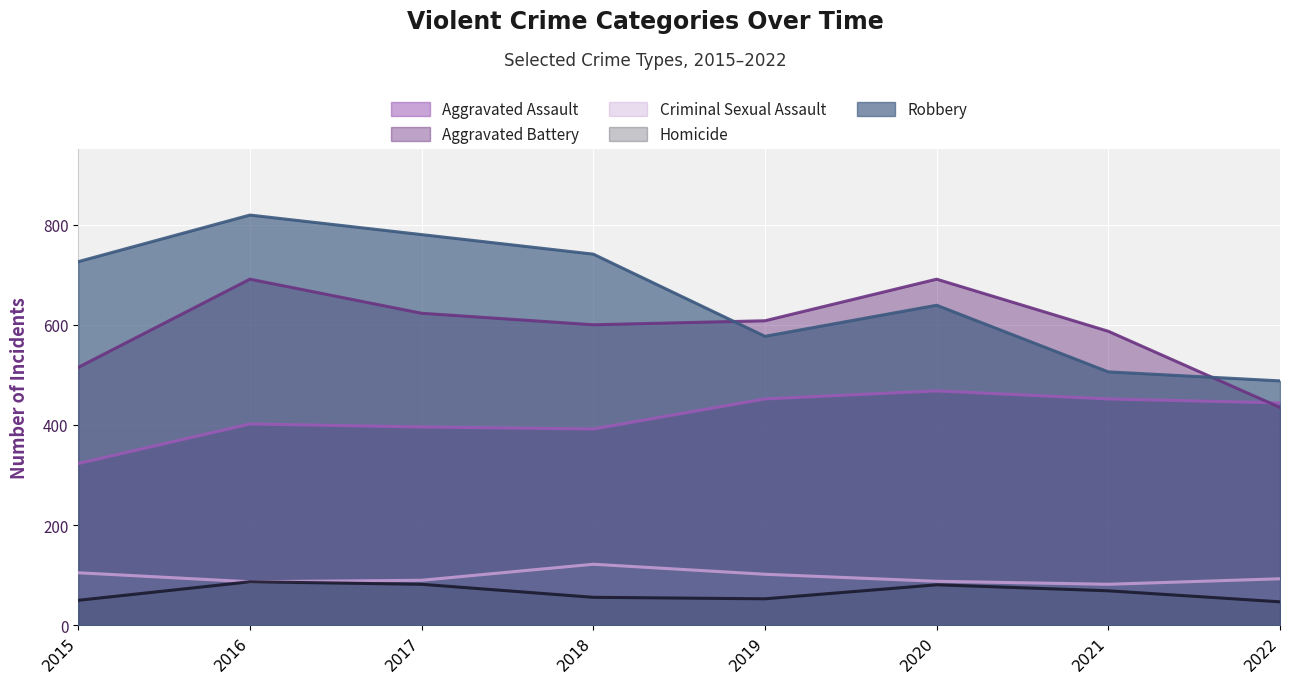

True or false: Homicide and Aggravated Assault intersect in this chart.

False